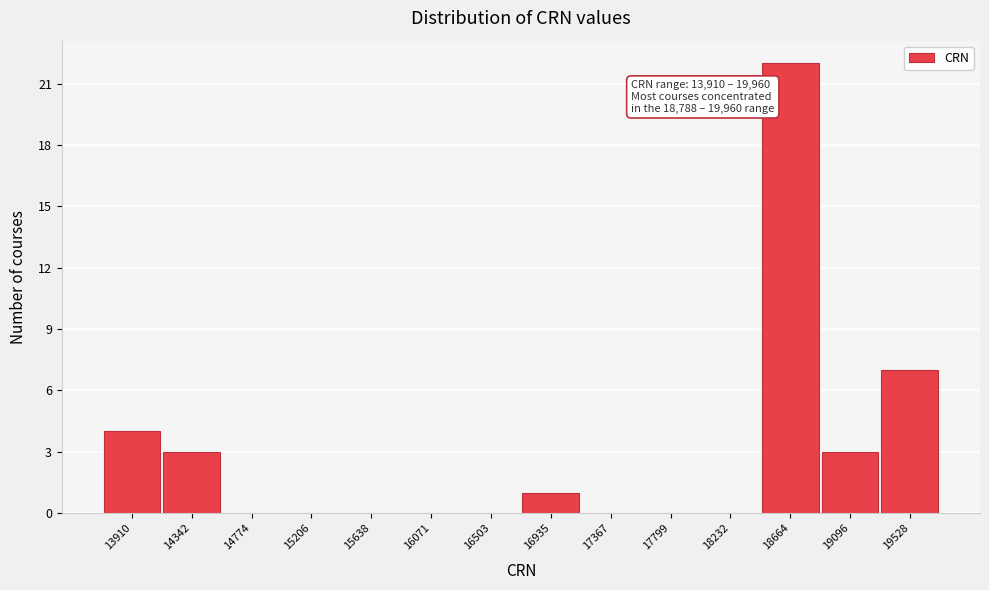

Reading left to right, what are all the values shown in this chart?

13910=4	14342=3	14774=0	15206=0	15638=0	16071=0	16503=0	16935=1	17367=0	17799=0	18232=0	18664=22	19096=3	19528=7